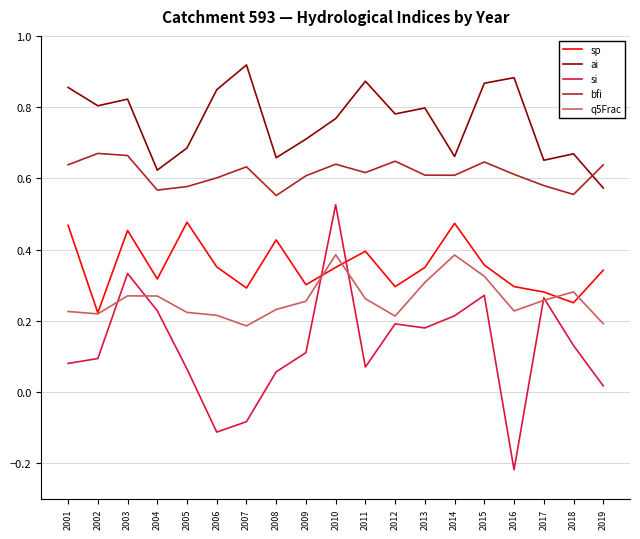

At how many categories does at least one series exceed 0?

19